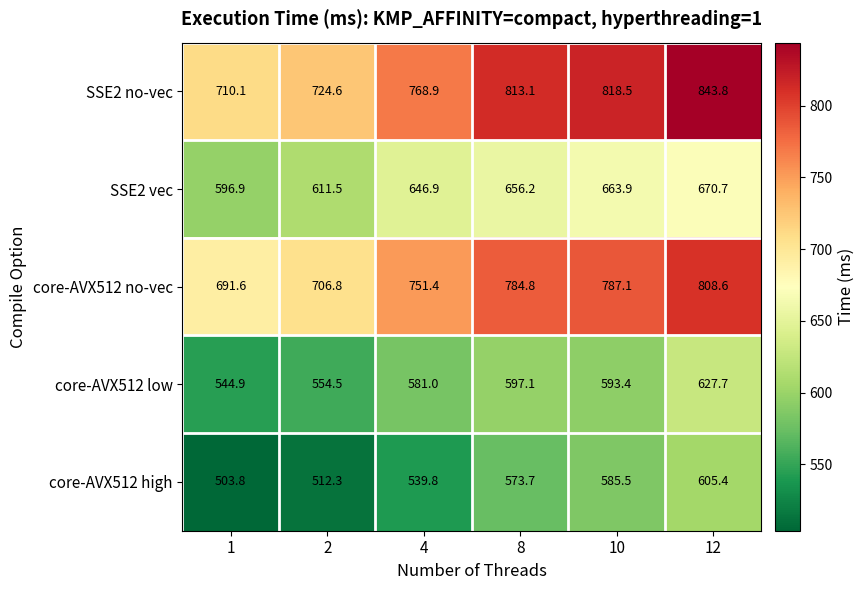

How many series are shown in this chart?

5